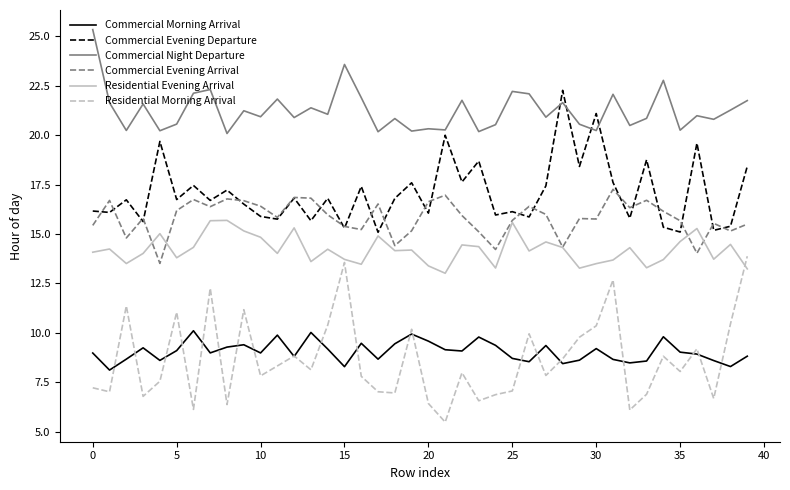

How many categories are shown in the chart?

40